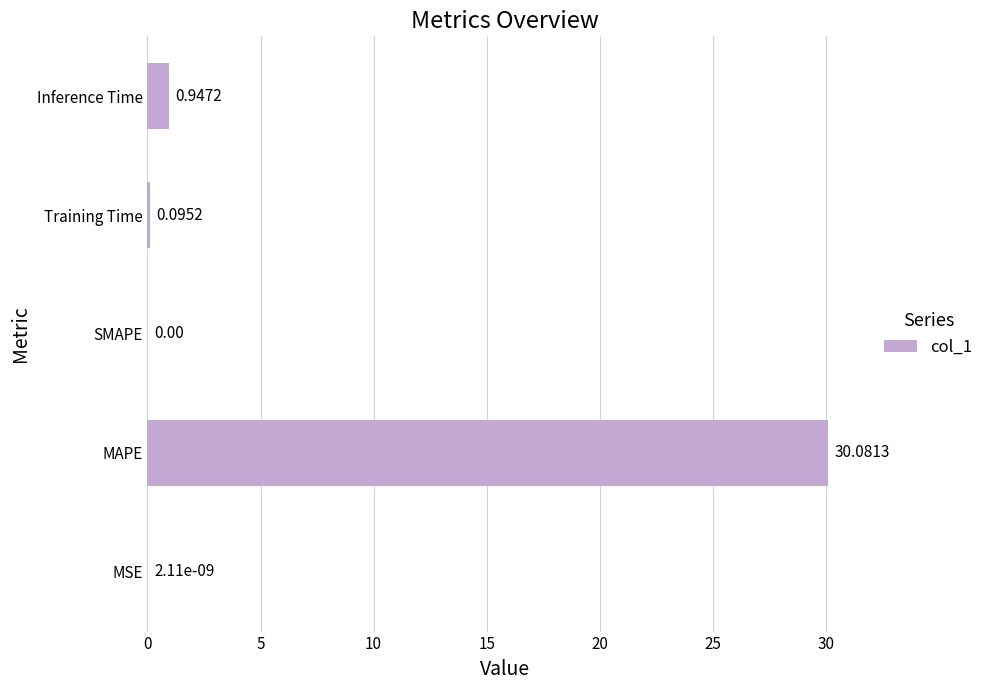

At which category does the chart reach its peak across all series?

MAPE